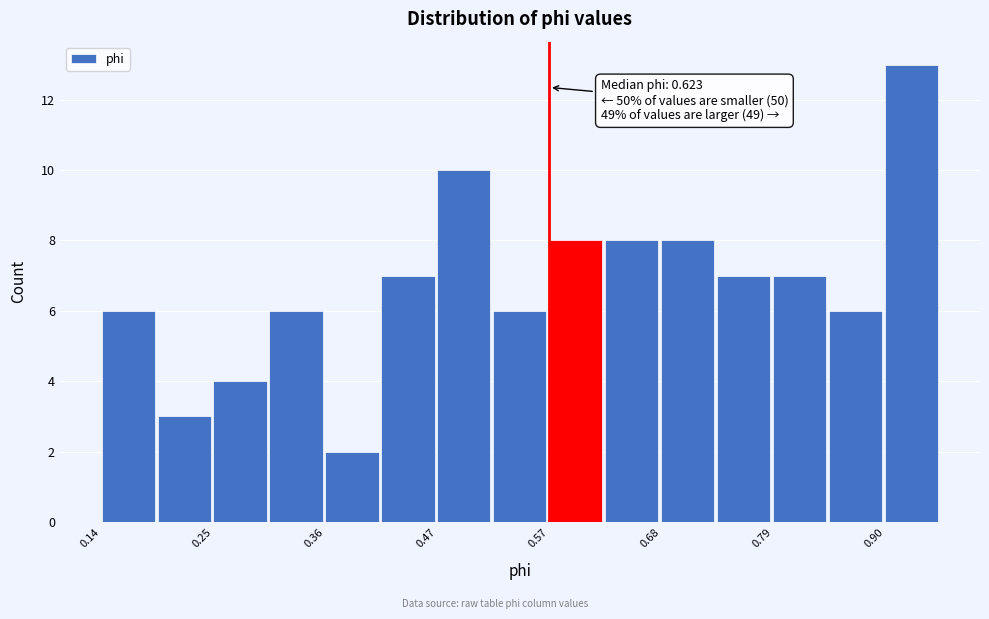

Read against the x-axis, roughly where is the centre of the tallest bar?

0.92